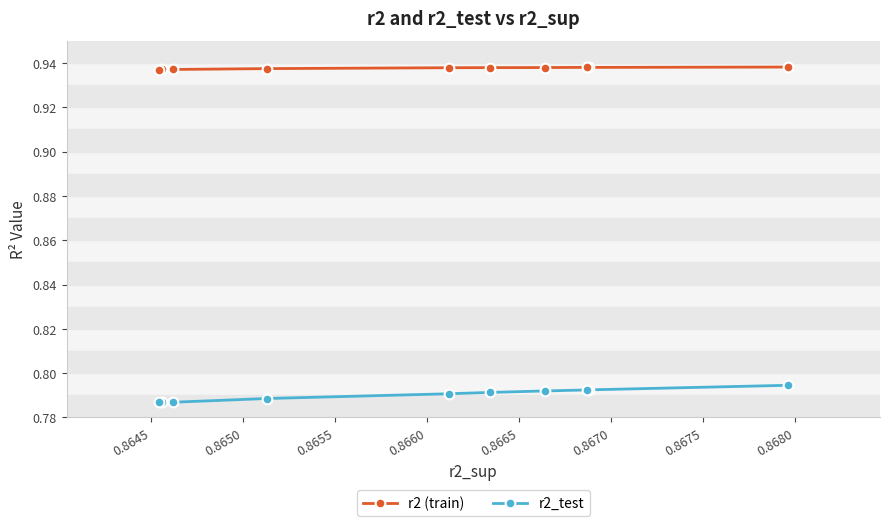

How many data points does each series have?

10